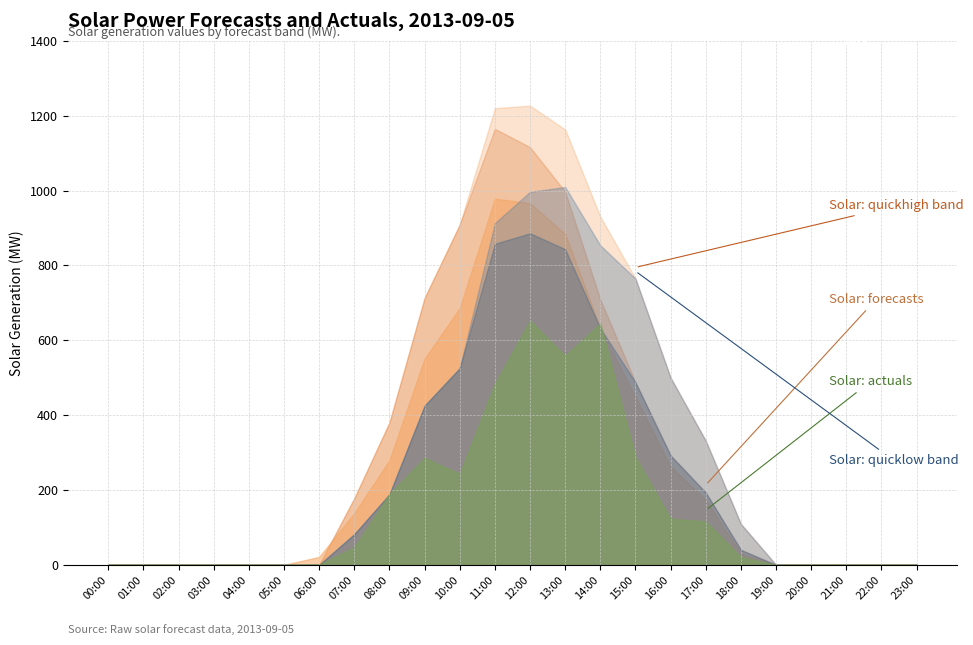

Reading left to right, transcribe all the data shown in this chart.

Solar: forecasts: 00:00=0.0	01:00=0.0	02:00=0.0	03:00=0.0	04:00=0.0	05:00=0.0	06:00=21.2	07:00=138.2	08:00=279.4	09:00=551.1	10:00=686.1	11:00=978.4	12:00=966.4	13:00=884.0	14:00=632.6	15:00=448.3	16:00=262.7	17:00=173.4	18:00=30.2	19:00=0.0	20:00=0.0	21:00=0.0	22:00=0.0	23:00=0.0
Solar: actuals: 00:00=0.0	01:00=0.0	02:00=0.0	03:00=0.0	04:00=0.0	05:00=0.0	06:00=0.0	07:00=46.8	08:00=189.3	09:00=285.7	10:00=243.0	11:00=484.0	12:00=652.5	13:00=558.5	14:00=644.9	15:00=287.8	16:00=123.2	17:00=115.9	18:00=20.9	19:00=0.0	20:00=0.0	21:00=0.0	22:00=0.0	23:00=0.0
Solar: quicklow_diverse3: 00:00=0.0	01:00=0.0	02:00=0.0	03:00=0.0	04:00=0.0	05:00=0.0	06:00=0.0	07:00=82.1	08:00=188.5	09:00=425.4	10:00=525.5	11:00=857.8	12:00=885.8	13:00=843.3	14:00=631.9	15:00=487.6	16:00=292.2	17:00=193.1	18:00=40.0	19:00=0.0	20:00=0.0	21:00=0.0	22:00=0.0	23:00=0.0
Solar: quicklow_diverse4: 00:00=0.0	01:00=0.0	02:00=0.0	03:00=0.0	04:00=0.0	05:00=0.0	06:00=0.0	07:00=82.1	08:00=188.5	09:00=425.4	10:00=525.5	11:00=913.2	12:00=996.6	13:00=1009.6	14:00=853.5	15:00=764.7	16:00=500.0	17:00=331.6	18:00=109.3	19:00=0.0	20:00=0.0	21:00=0.0	22:00=0.0	23:00=0.0
Solar: quickhigh_diverse3: 00:00=0.0	01:00=0.0	02:00=0.0	03:00=0.0	04:00=0.0	05:00=0.0	06:00=0.0	07:00=178.1	08:00=380.4	09:00=713.2	10:00=909.2	11:00=1164.8	12:00=1116.0	13:00=996.8	14:00=708.6	15:00=487.6	16:00=292.2	17:00=193.1	18:00=40.0	19:00=0.0	20:00=0.0	21:00=0.0	22:00=0.0	23:00=0.0
Solar: quickhigh_diverse4: 00:00=0.0	01:00=0.0	02:00=0.0	03:00=0.0	04:00=0.0	05:00=0.0	06:00=0.0	07:00=178.1	08:00=380.4	09:00=713.2	10:00=909.2	11:00=1220.2	12:00=1226.8	13:00=1163.1	14:00=930.3	15:00=764.7	16:00=500.0	17:00=331.6	18:00=109.3	19:00=0.0	20:00=0.0	21:00=0.0	22:00=0.0	23:00=0.0